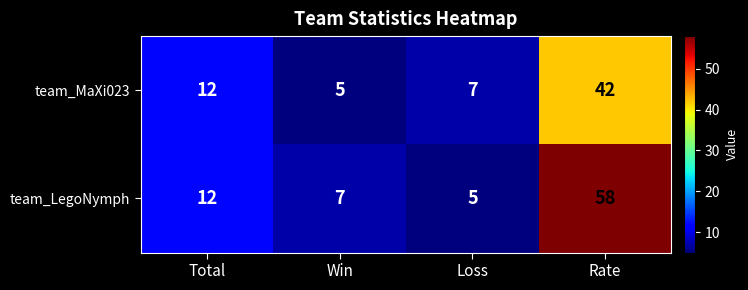

Which series has the largest total across all categories?

team_LegoNymph